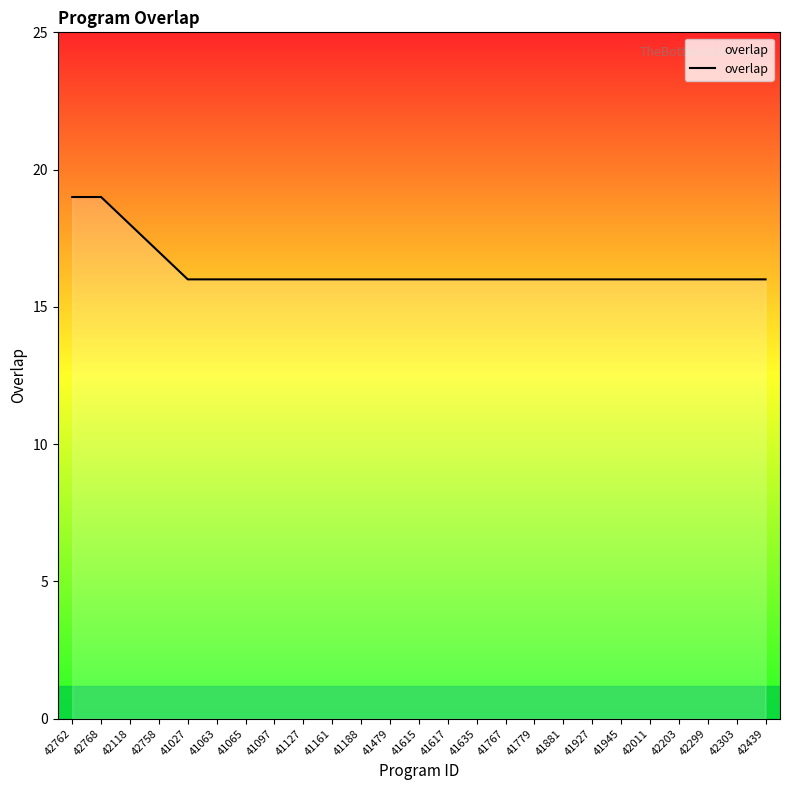

What is the greatest value displayed?

19